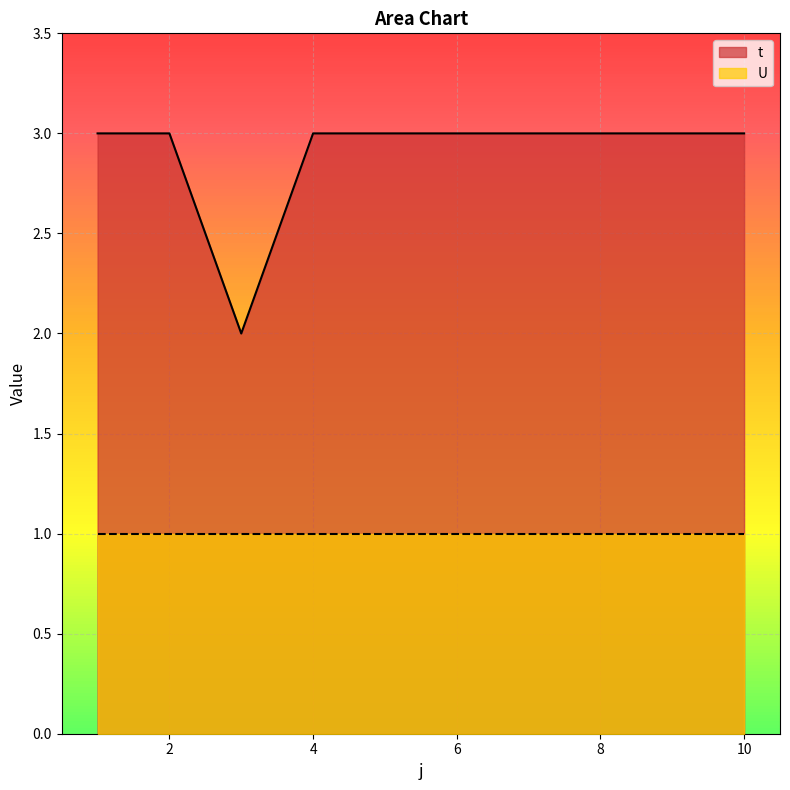

True or false: the data shows 3 at 2.

True